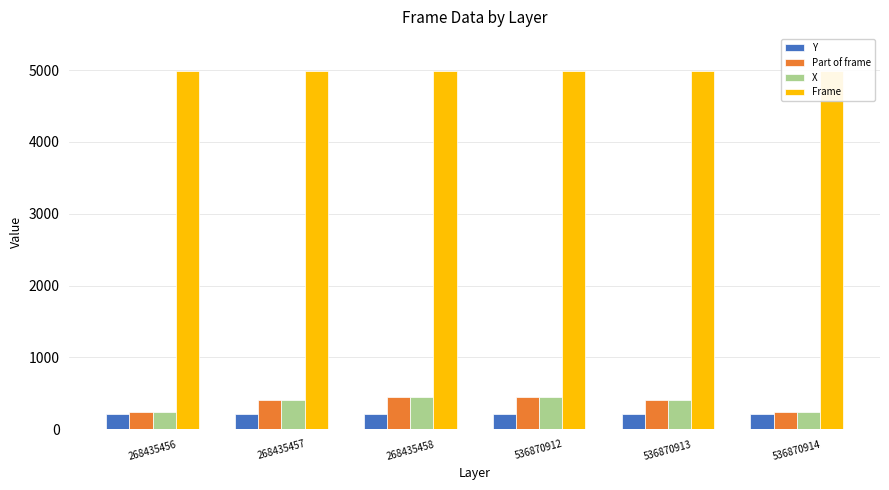

Which category has the lowest value in the X series?

536870914